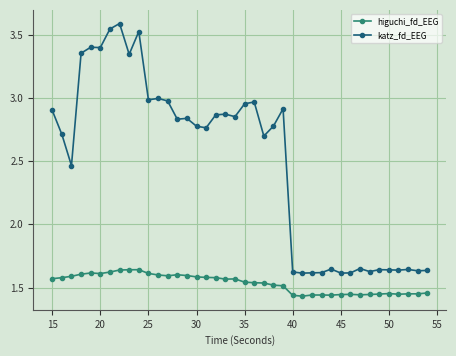

True or false: katz_fd_EEG and higuchi_fd_EEG intersect in this chart.

False